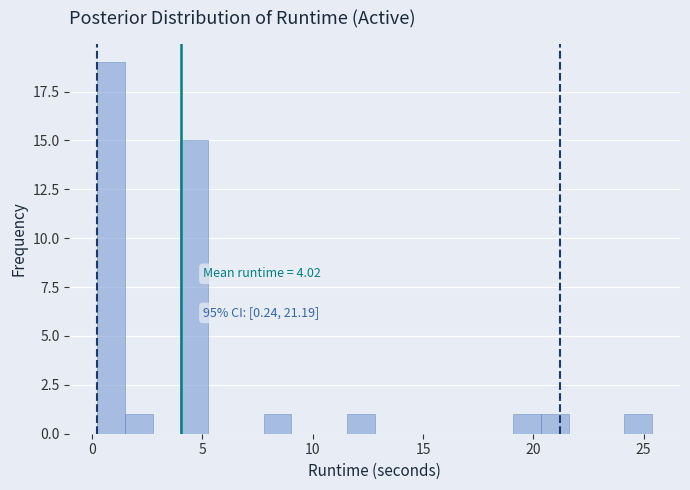

Read against the x-axis, roughly where is the centre of the tallest bar?

1.0